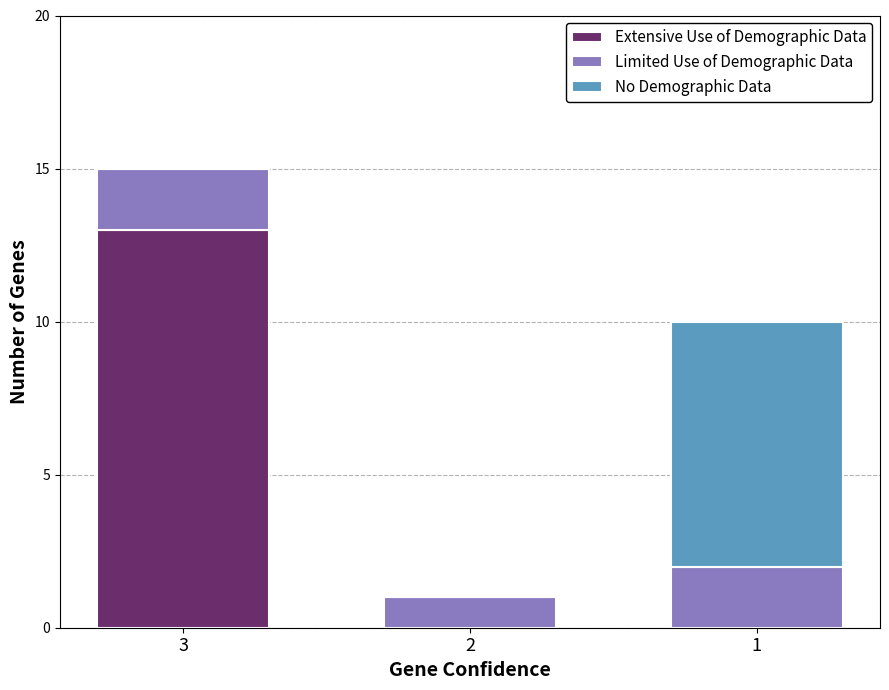

Count the number of categories in the chart.

3